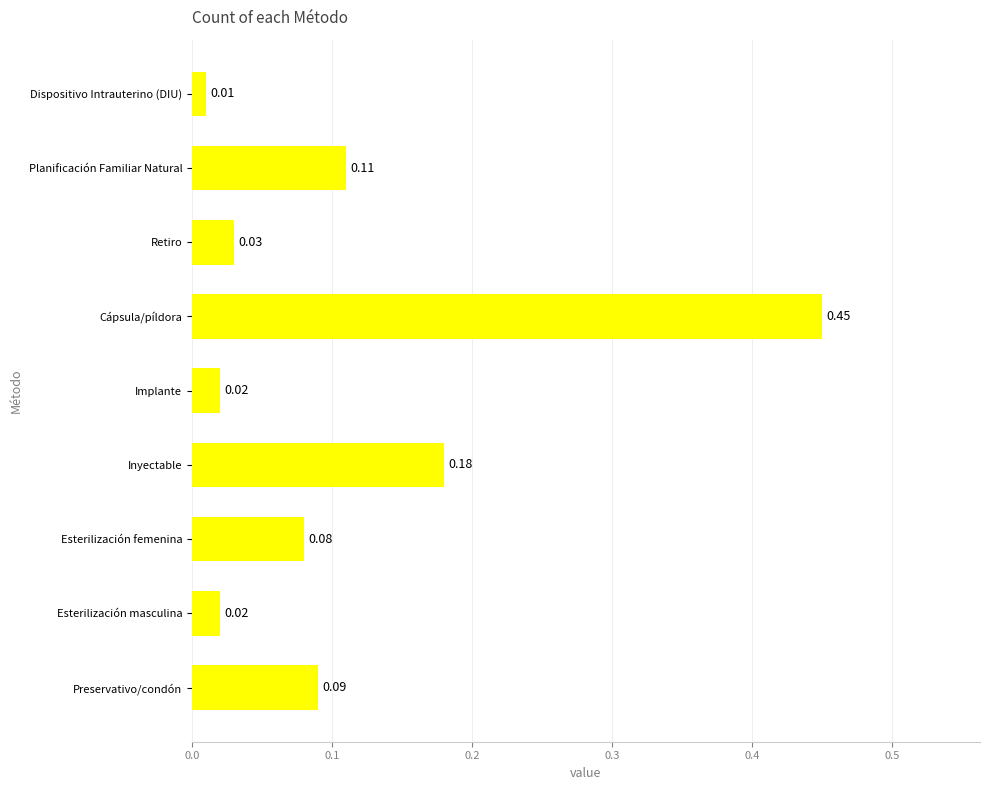

Which has a higher value, Preservativo/condón or Esterilización femenina?

Preservativo/condón